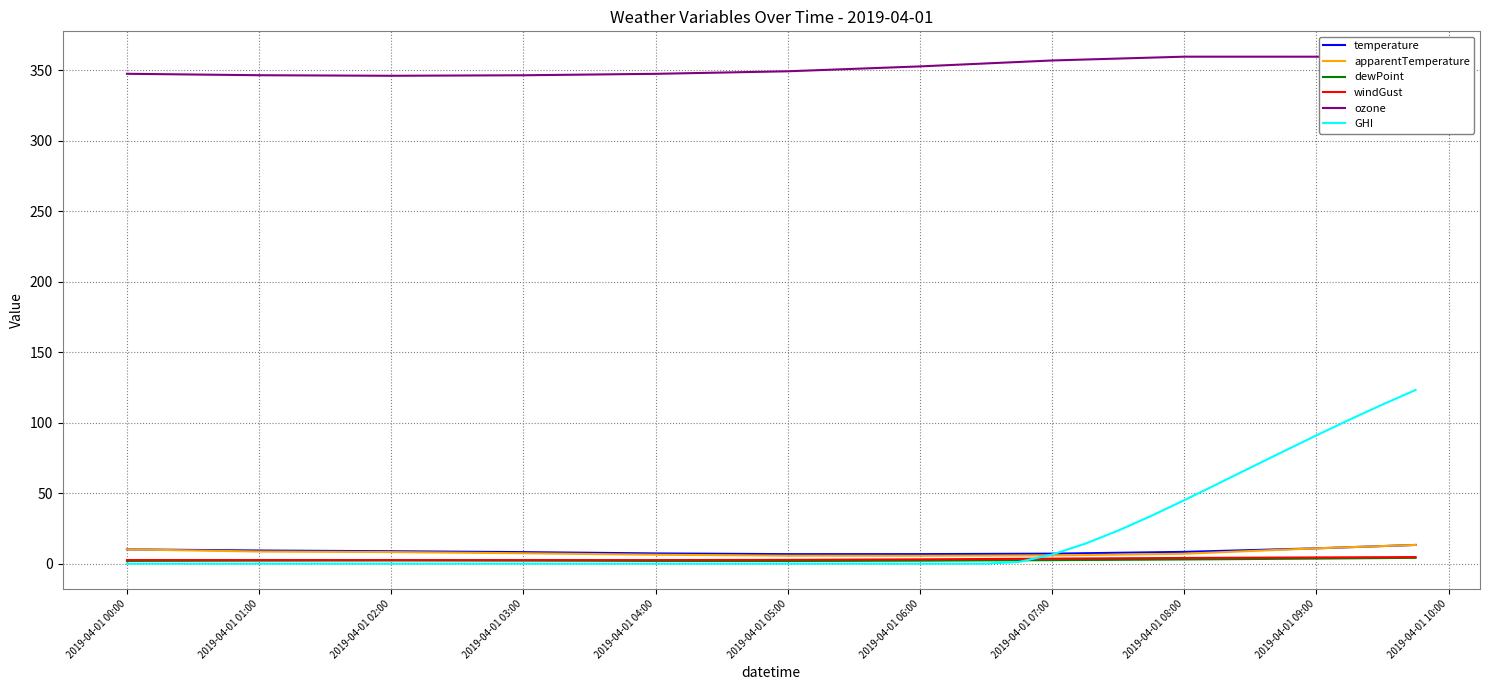

Which series has the largest total across all categories?

ozone